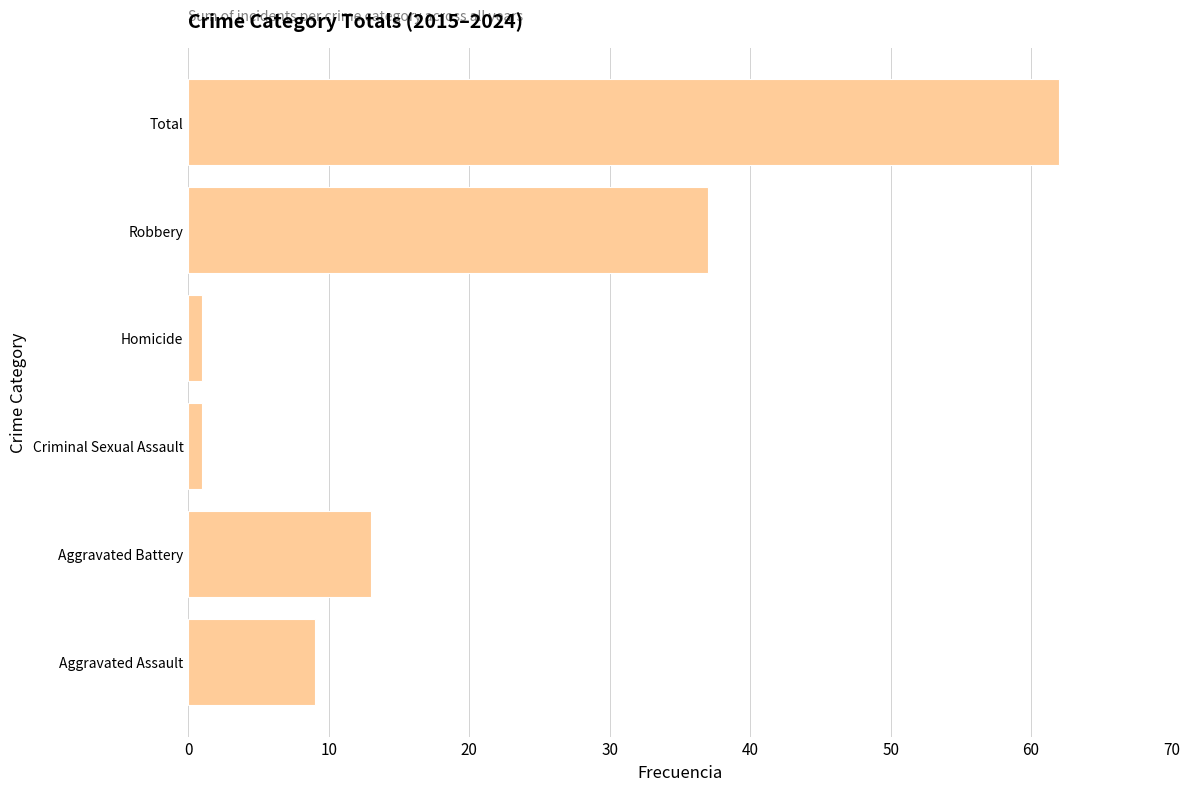

What is the minimum value shown in the chart?

1